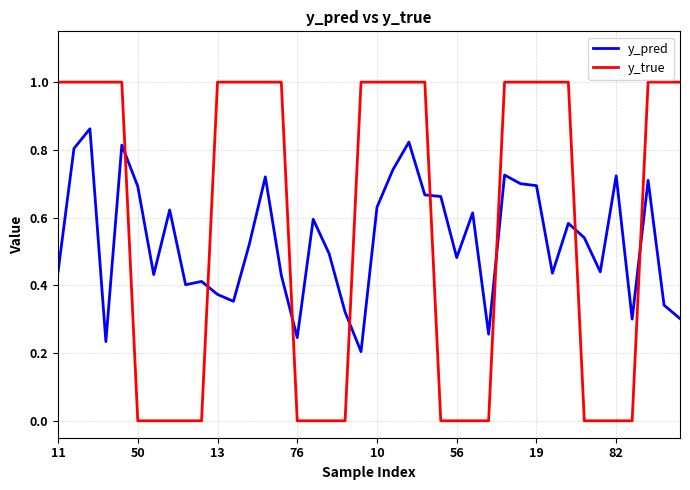

What is the greatest value displayed?

1.0